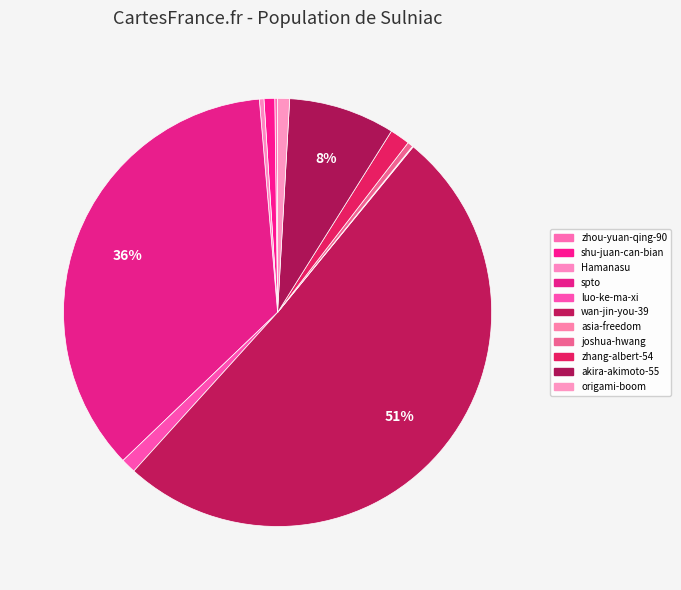

Is it true that akira-akimoto-55 is 8% of the pie?

True